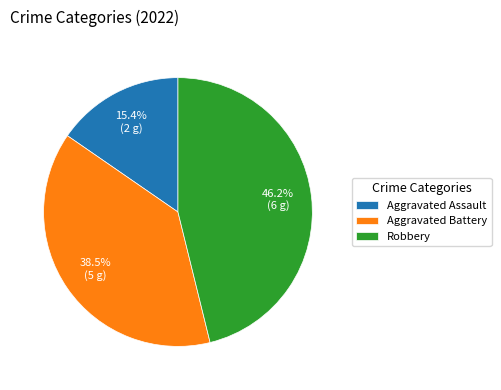

To the nearest percent, what is the difference between the largest and smallest slice percentages?

31%